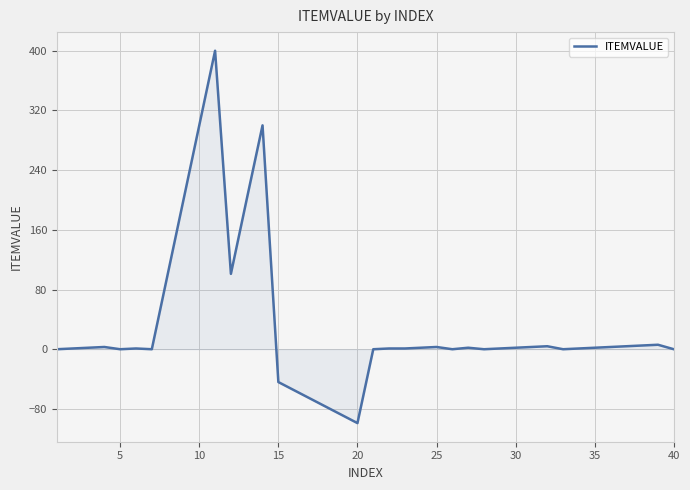

What is the difference between the maximum and minimum values?

499